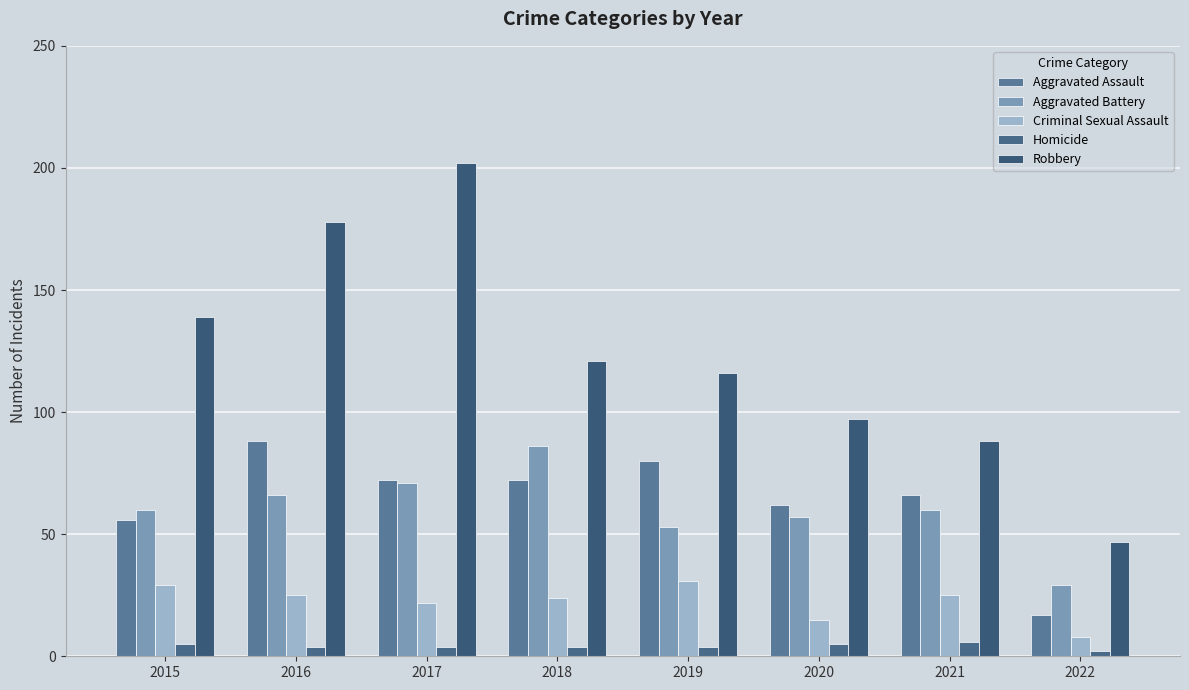

How many bars are there in total?

40